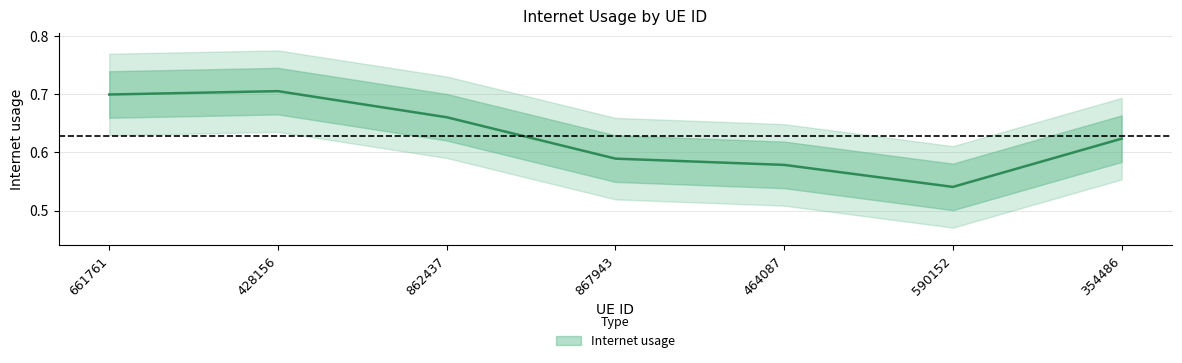

Rank the categories by value from lowest to highest.

590152, 464087, 867943, 354486, 862437, 661761, 428156